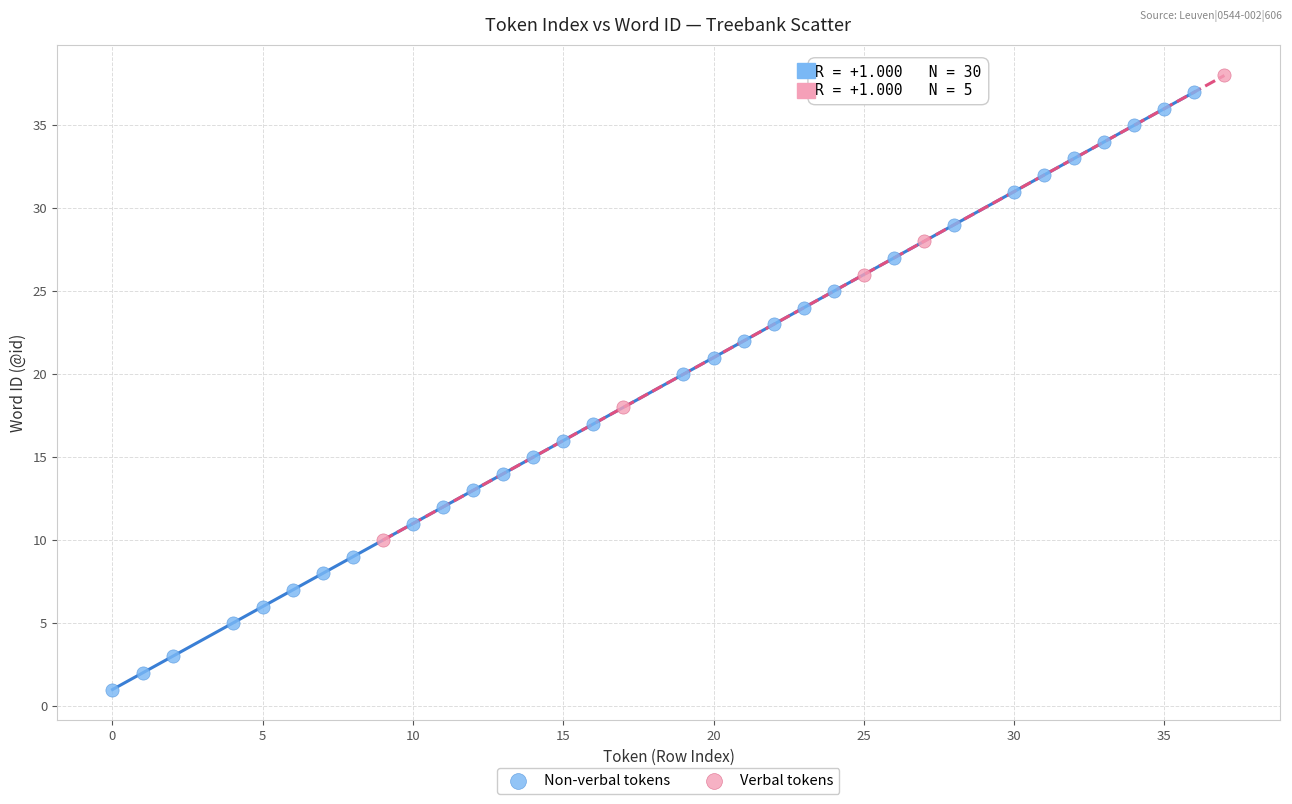

Which series has the widest spread of Y values?

Non-verbal tokens